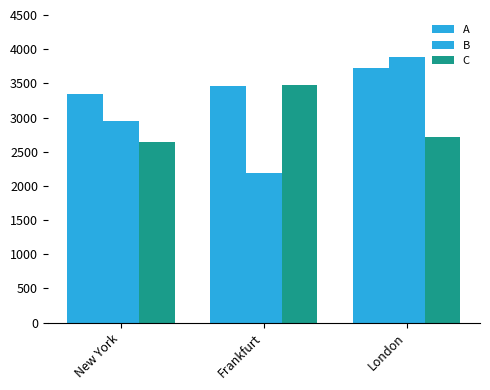

Does the chart contain any negative values?

No